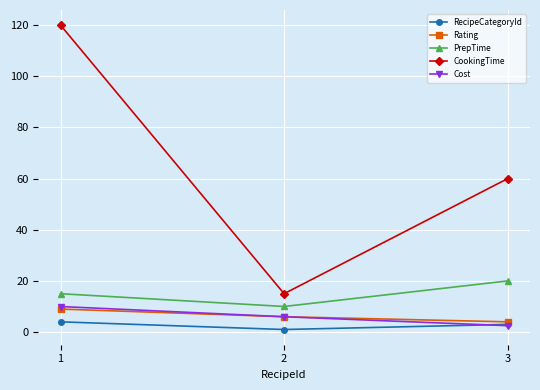

What is the total value across all series at 1?

158.0